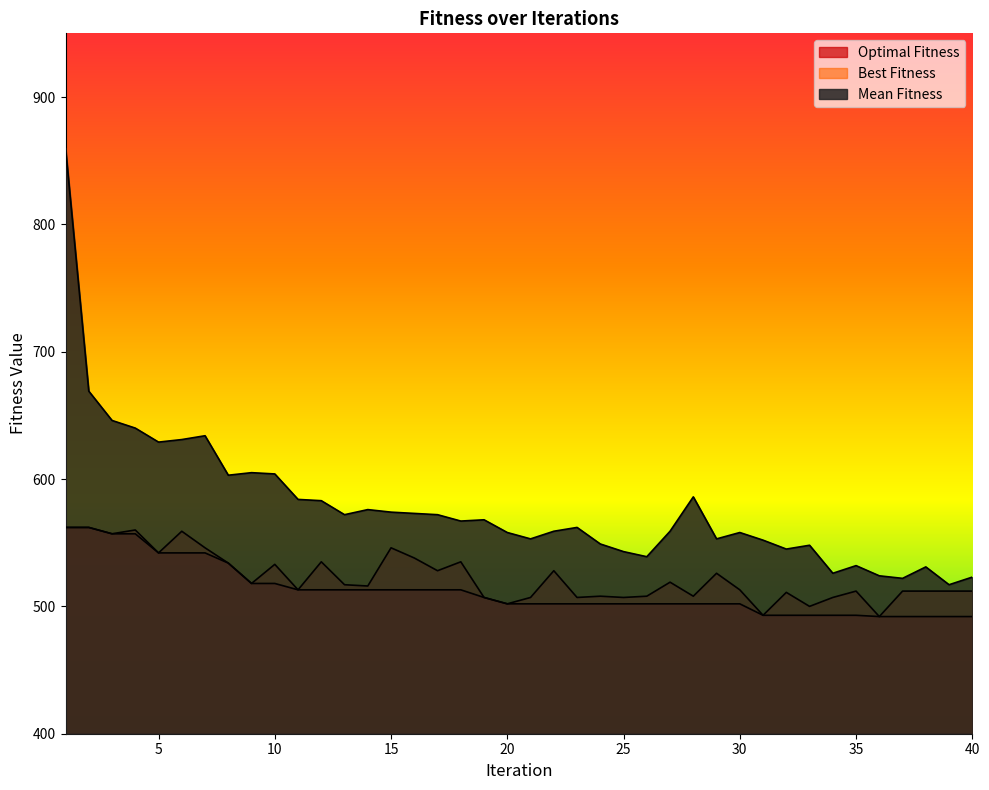

Reading left to right, what are all the values shown in this chart?

Optimal Fitness: 1=562	2=562	3=557	4=557	5=542	6=542	7=542	8=534	9=518	10=518	11=513	12=513	13=513	14=513	15=513	16=513	17=513	18=513	19=507	20=502	21=502	22=502	23=502	24=502	25=502	26=502	27=502	28=502	29=502	30=502	31=493	32=493	33=493	34=493	35=493	36=492	37=492	38=492	39=492	40=492
Best Fitness: 1=562	2=562	3=557	4=560	5=542	6=559	7=546	8=534	9=518	10=533	11=513	12=535	13=517	14=516	15=546	16=538	17=528	18=535	19=507	20=502	21=507	22=528	23=507	24=508	25=507	26=508	27=519	28=508	29=526	30=513	31=493	32=511	33=500	34=507	35=512	36=492	37=512	38=512	39=512	40=512
Mean Fitness: 1=860	2=669	3=646	4=640	5=629	6=631	7=634	8=603	9=605	10=604	11=584	12=583	13=572	14=576	15=574	16=573	17=572	18=567	19=568	20=558	21=553	22=559	23=562	24=549	25=543	26=539	27=559	28=586	29=553	30=558	31=552	32=545	33=548	34=526	35=532	36=524	37=522	38=531	39=517	40=523